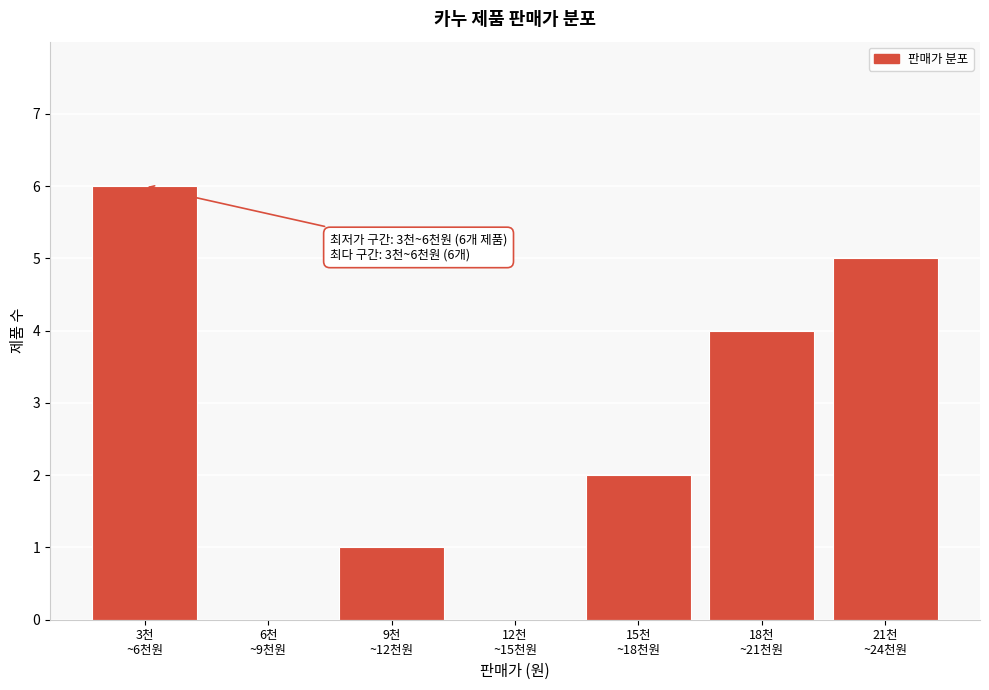

What is the greatest value displayed?

6